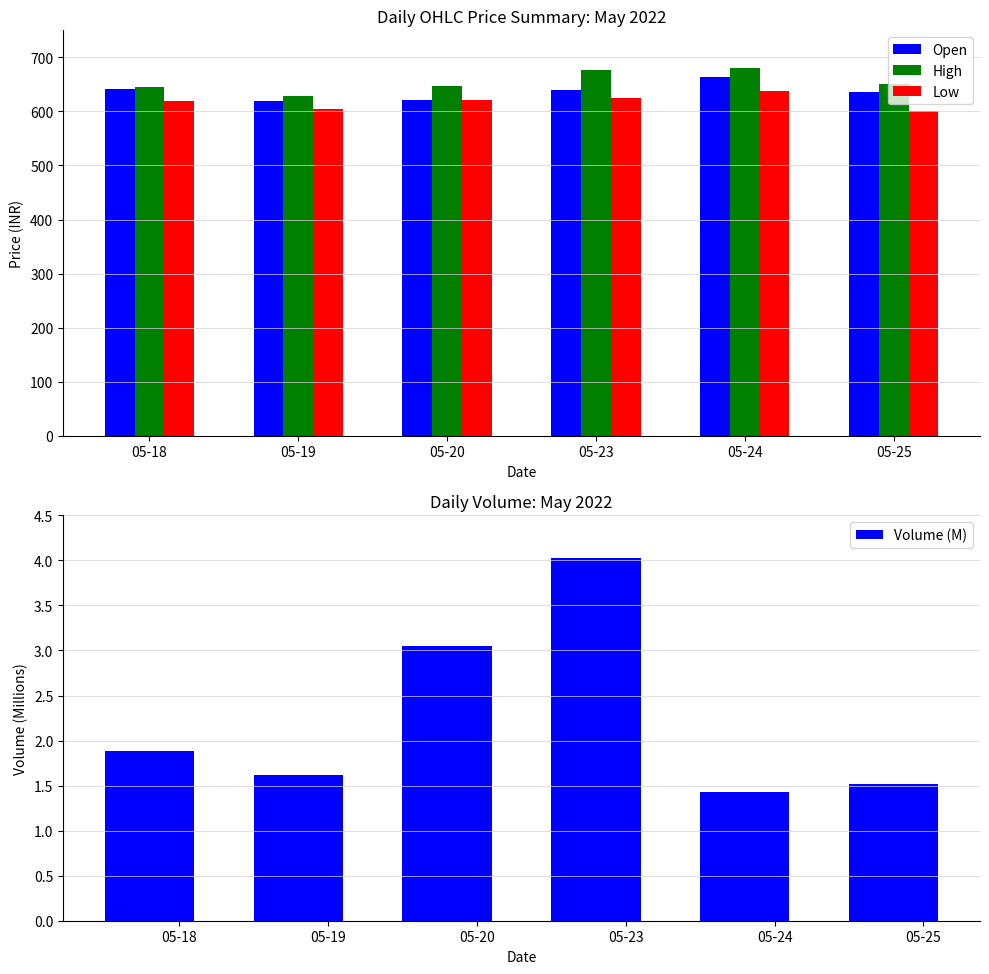

How many categories are shown in the chart?

6